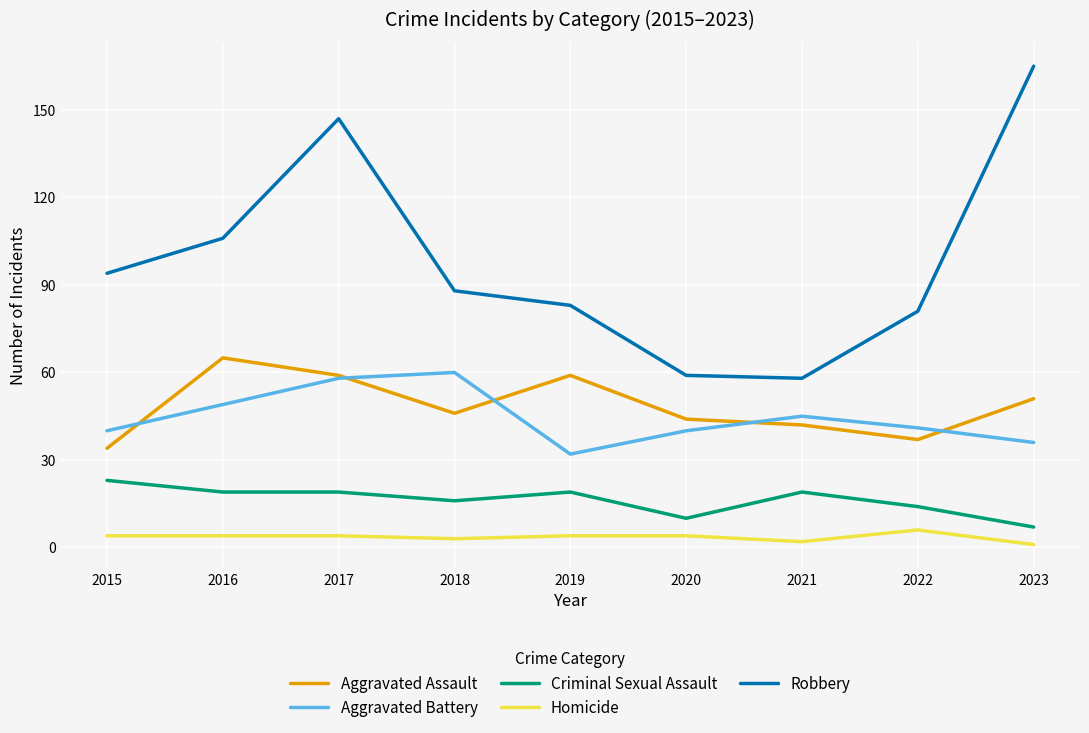

The Aggravated Battery series shows 41 at 2022. True or false?

True